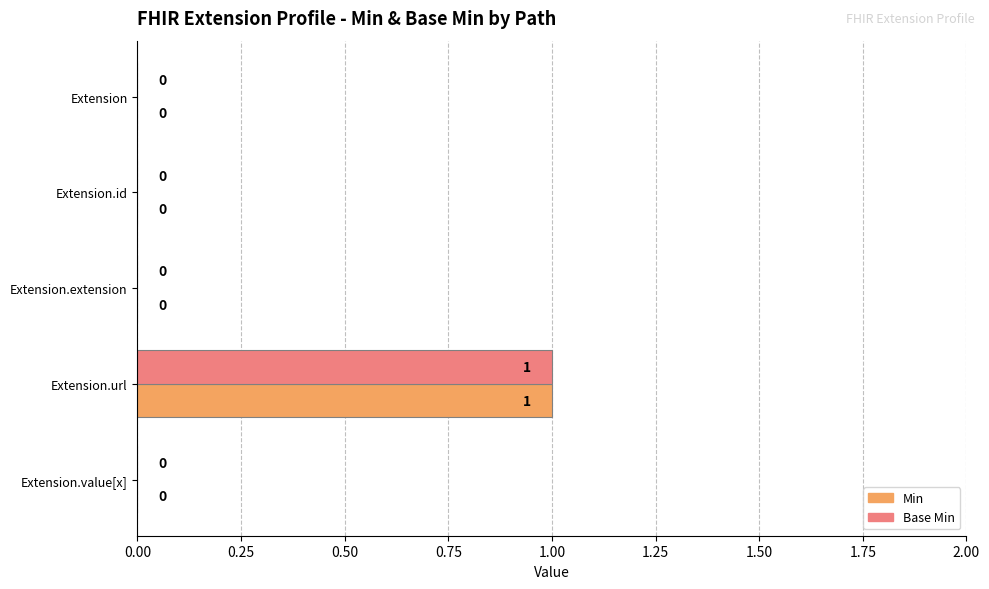

Is the value of Min at Extension.url greater than the value of Base Min at Extension.id?

Yes